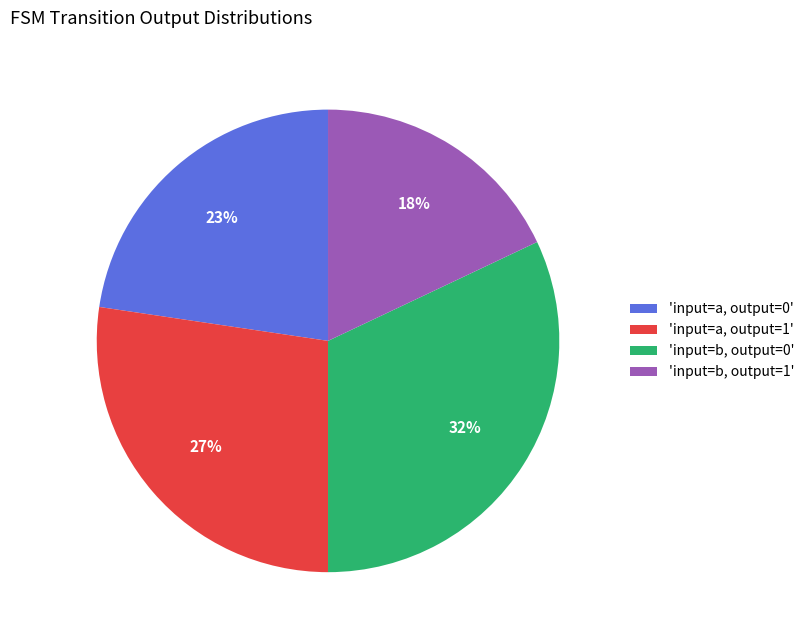

True or false: 'input=b, output=1' accounts for 9% of the total.

False